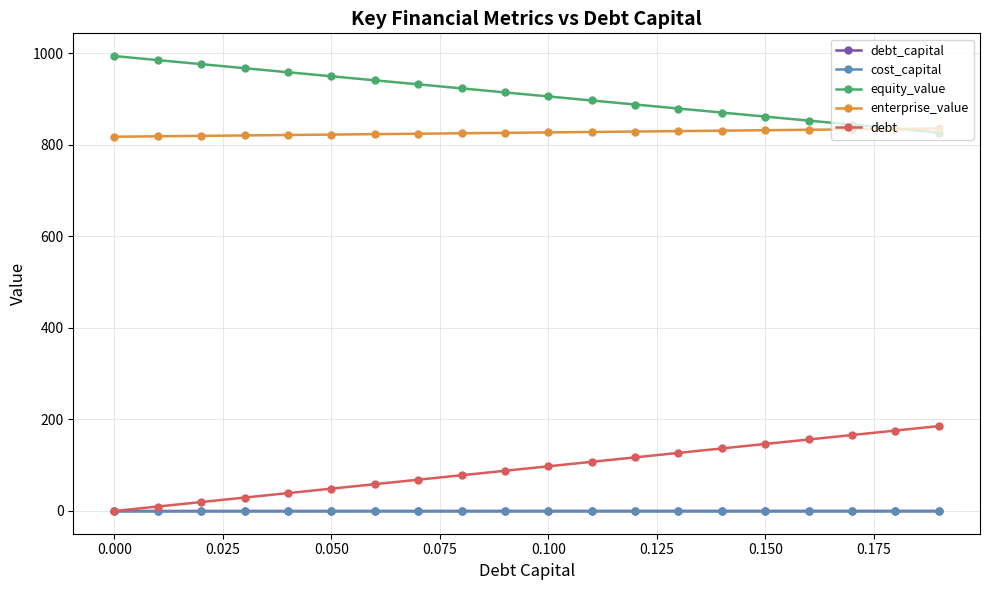

Which series has the largest total across all categories?

equity_value